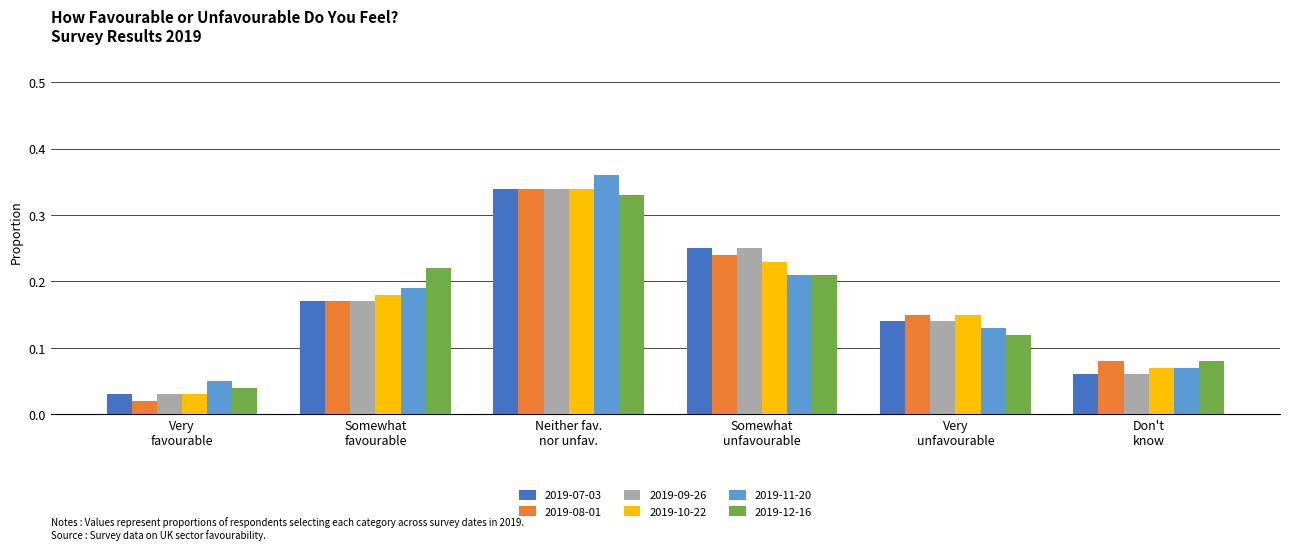

How many 2019-11-20 values are between 0 and 1?

6